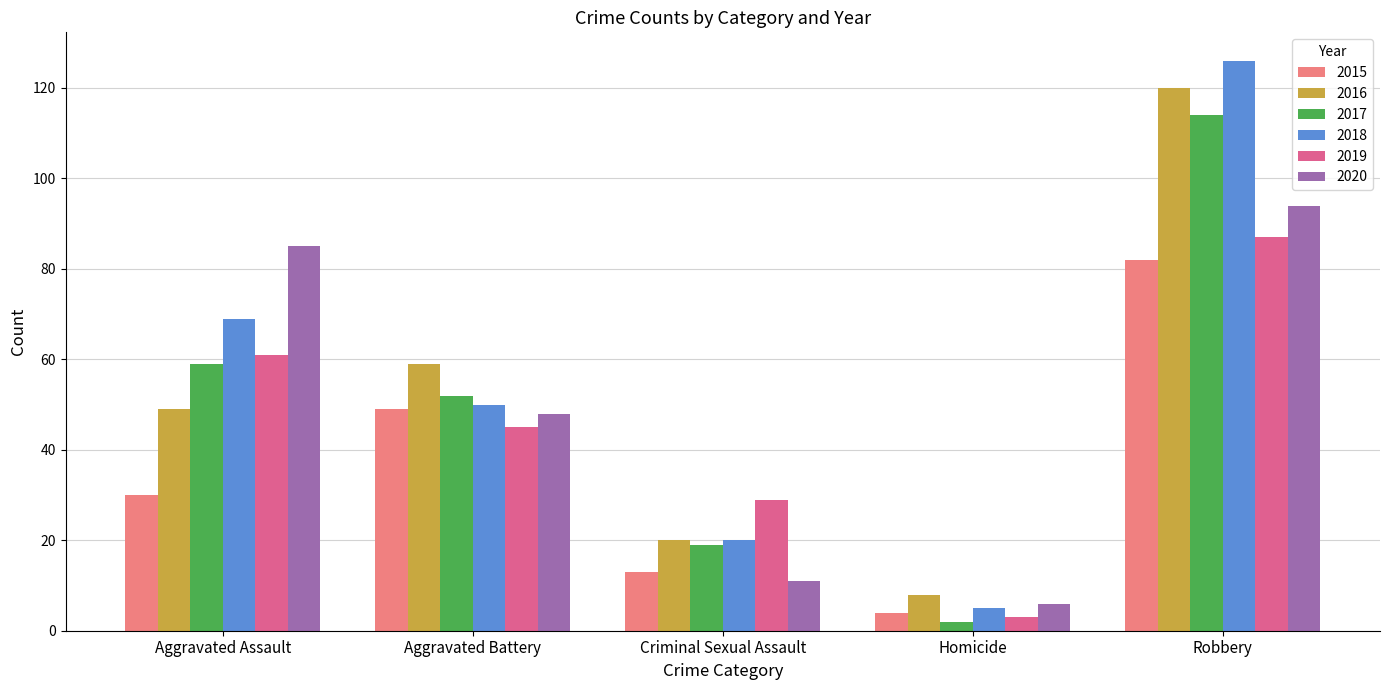

What is the minimum value shown in the chart?

2